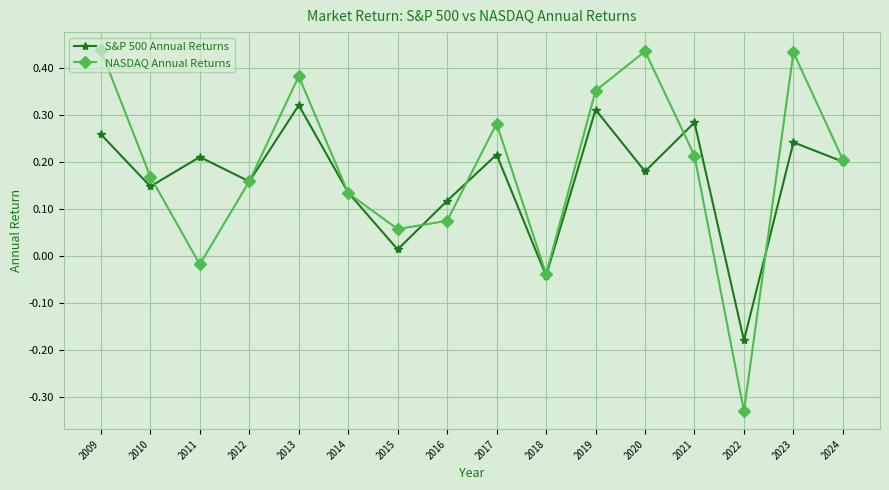

Rank the series at 2017 from lowest to highest value.

S&P 500 Annual Returns, NASDAQ Annual Returns